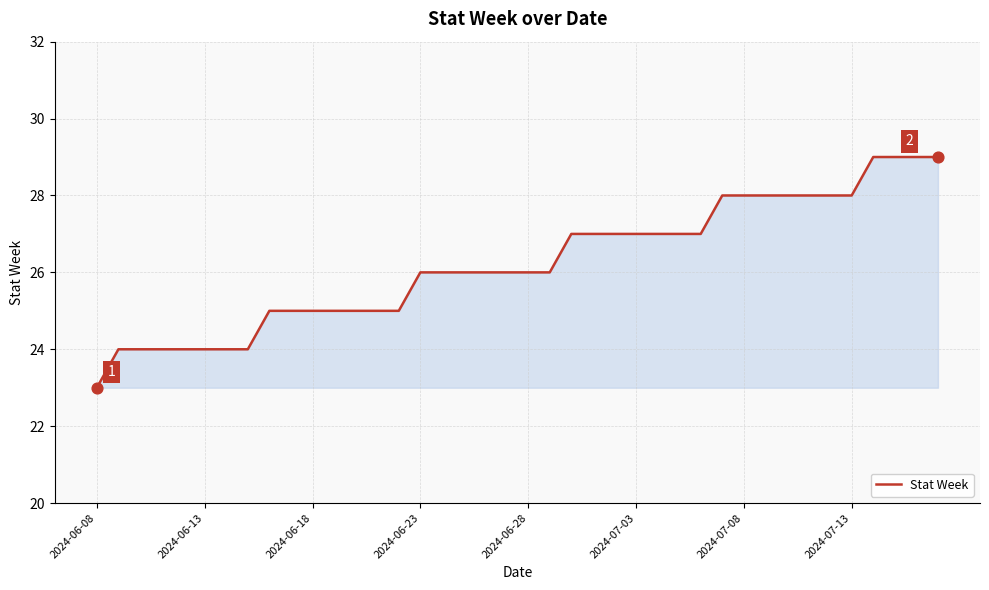

What is the greatest value displayed?

29